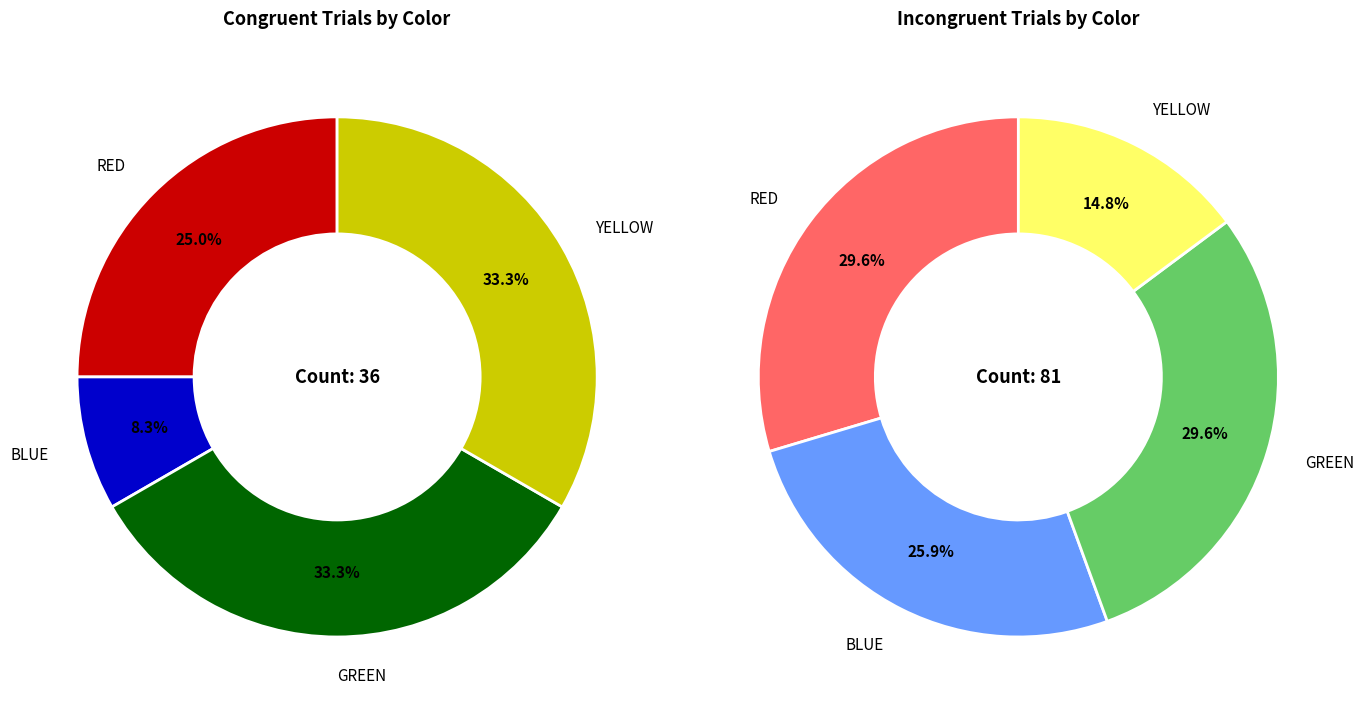

At BLUE, list the series in order from largest to smallest.

Incongruent, Congruent